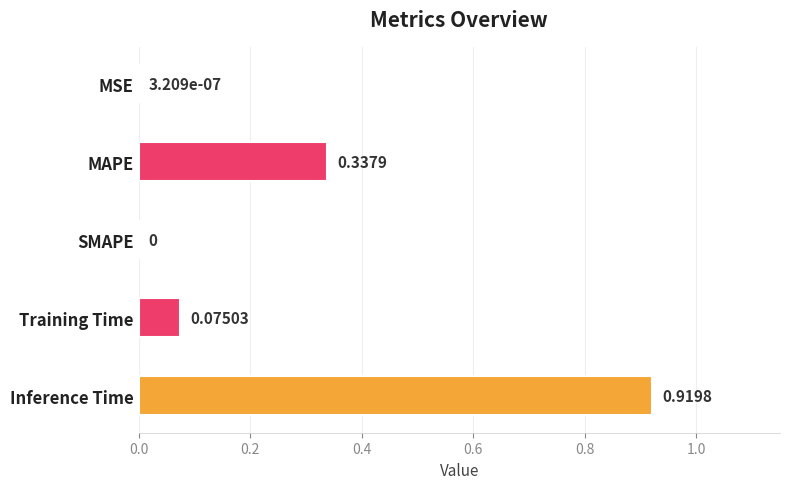

What is the sum of all values?

1.3